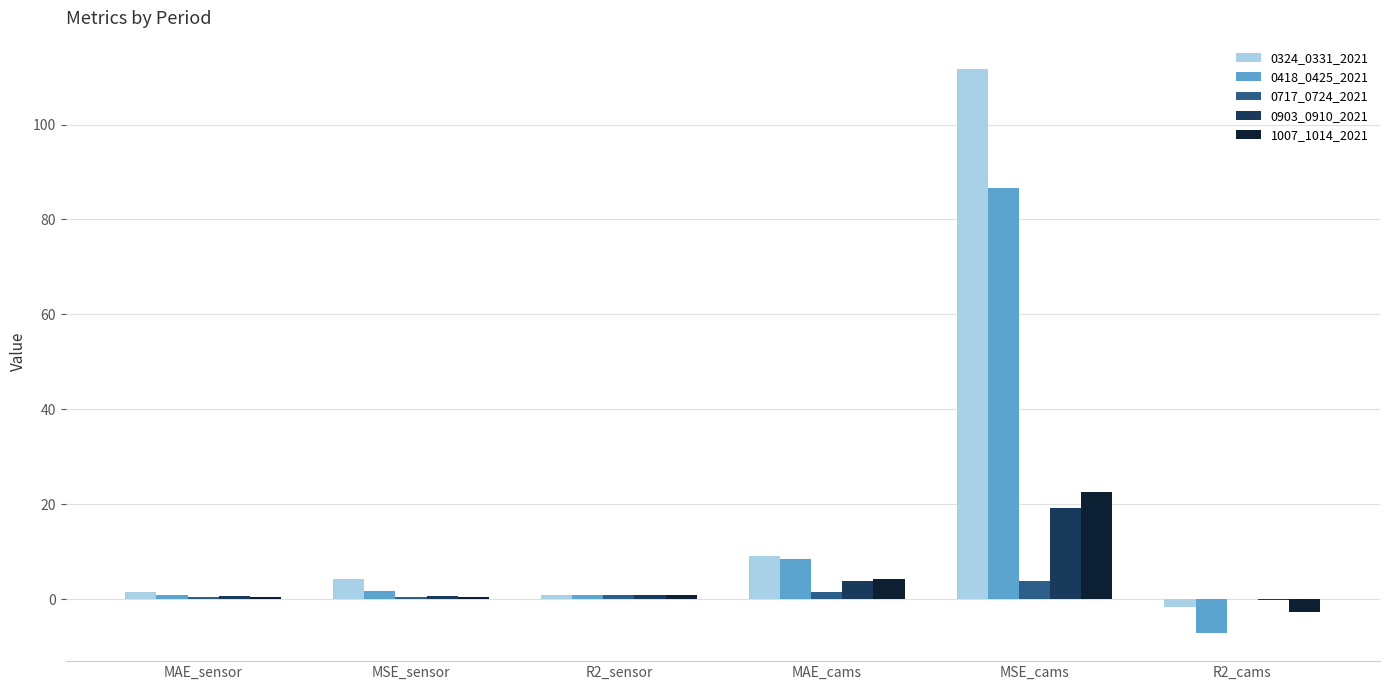

At which category is the sum across all series the highest?

MSE_cams